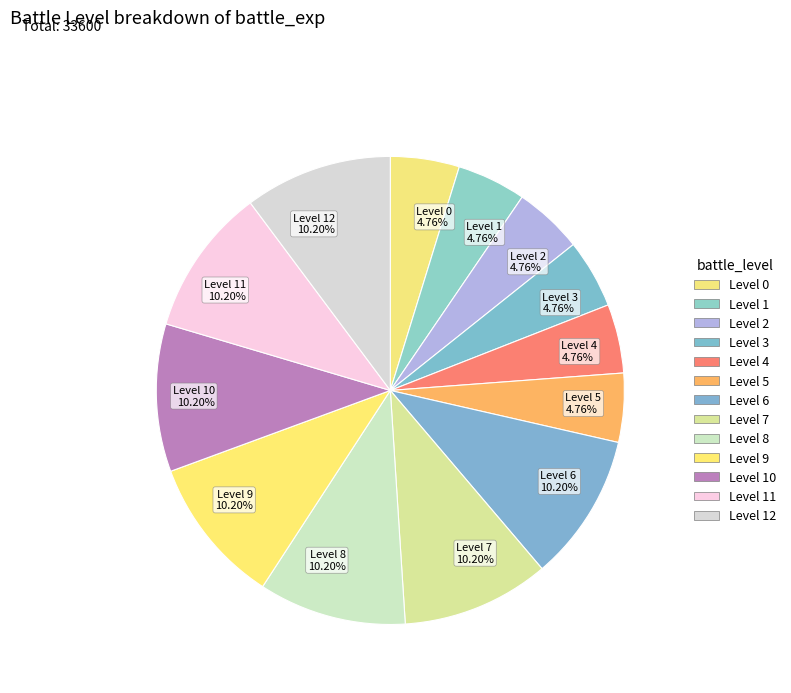

Do Level 1 4.76% and Level 0 4.76% together represent more than half of the pie?

No